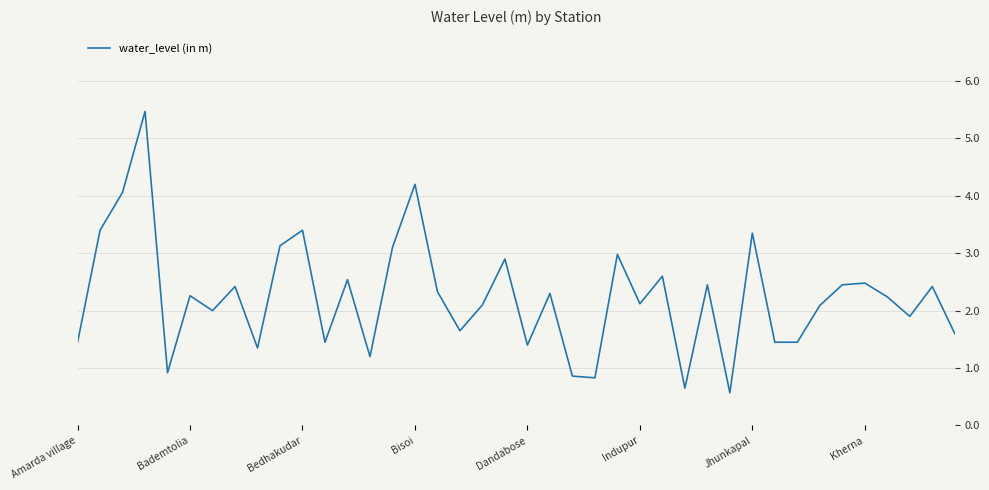

What is the minimum value shown in the chart?

0.6